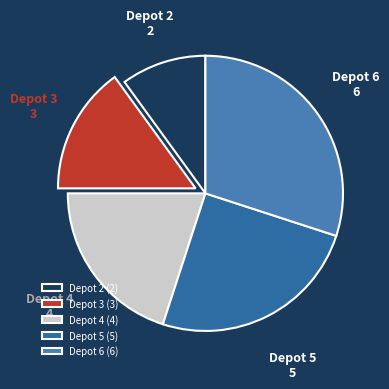

The Depot 6 slice represents 30% of the pie. True or false?

True